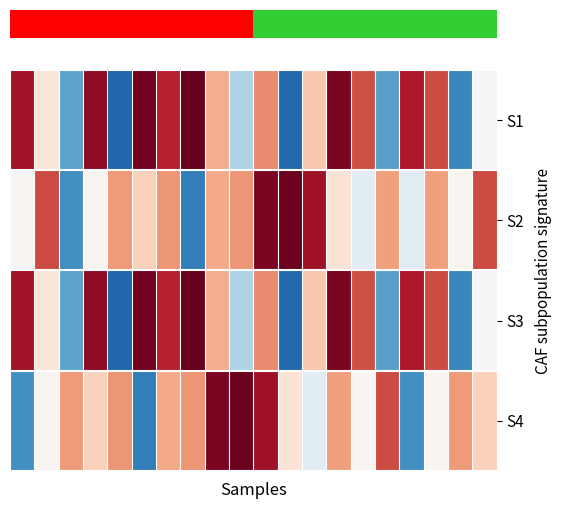

At which category does the chart reach its minimum across all series?

4